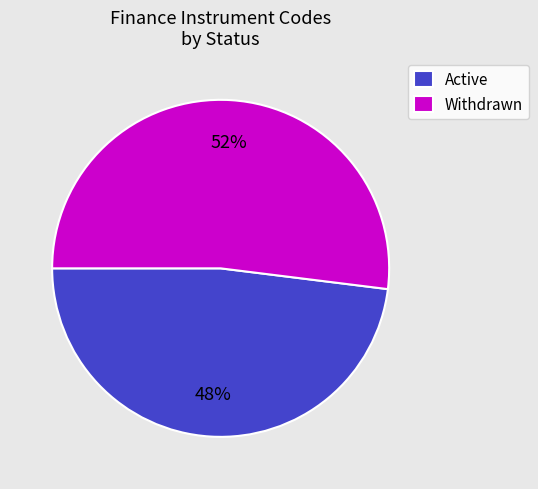

What percentage is the Withdrawn slice, to the nearest percent?

52%